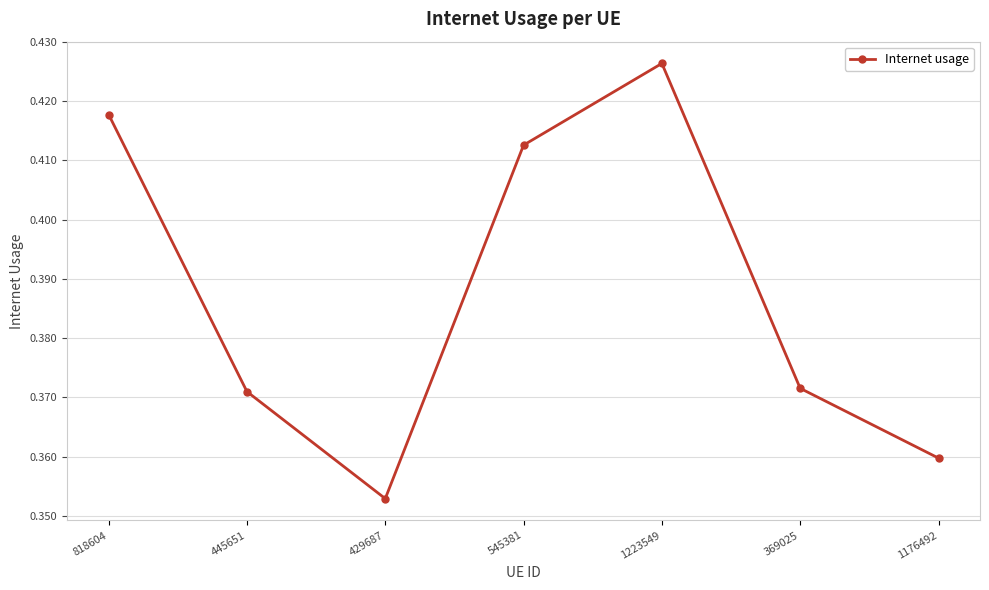

What is the sum of the values at 1223549 and 429687?

0.8